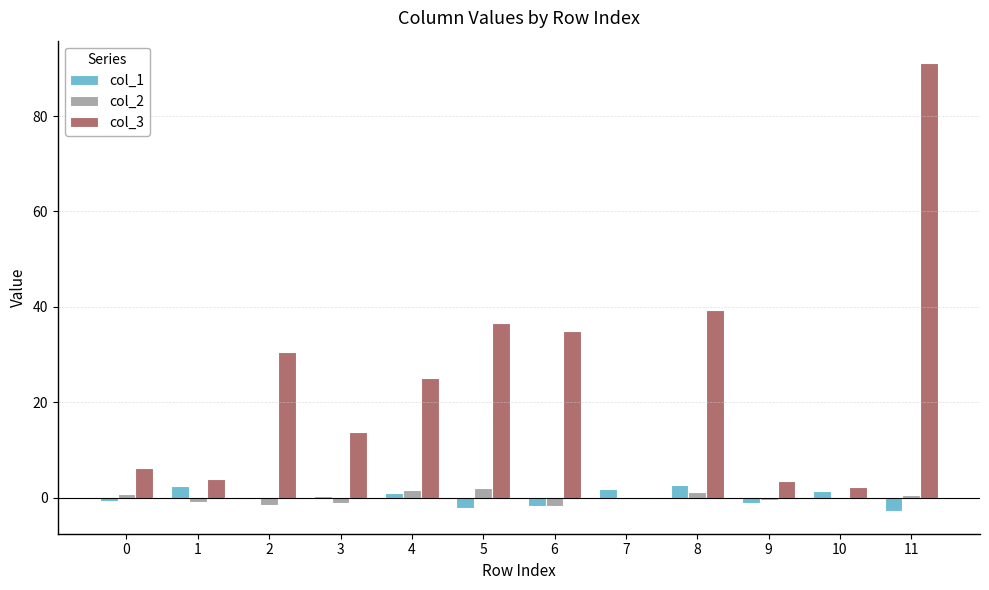

Which category has the highest value across all series?

11